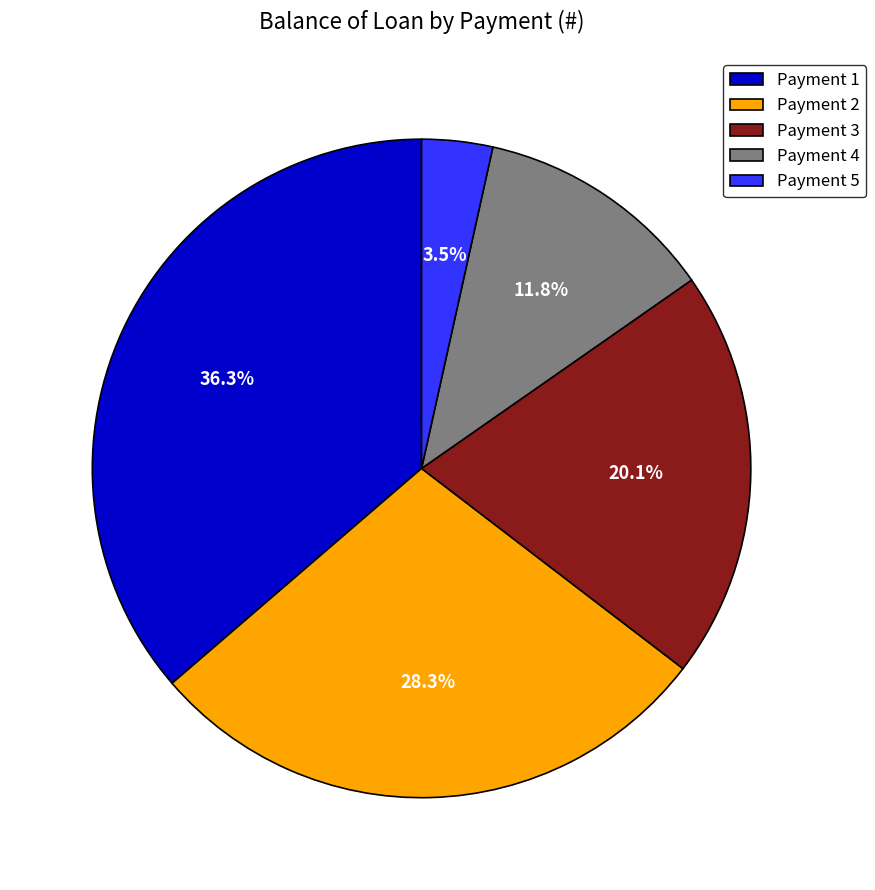

To the nearest percent, what is the difference between the largest and smallest slice percentages?

33%